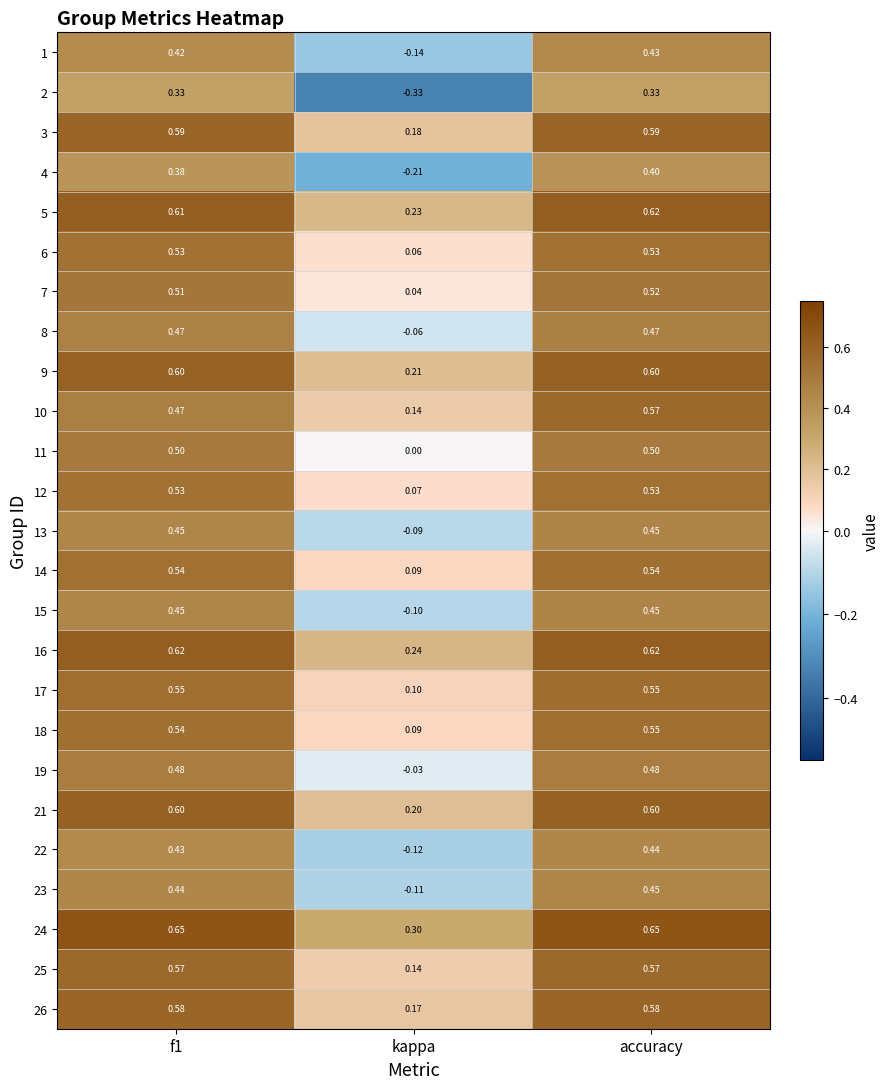

Which category has the highest value in the 1 series?

accuracy